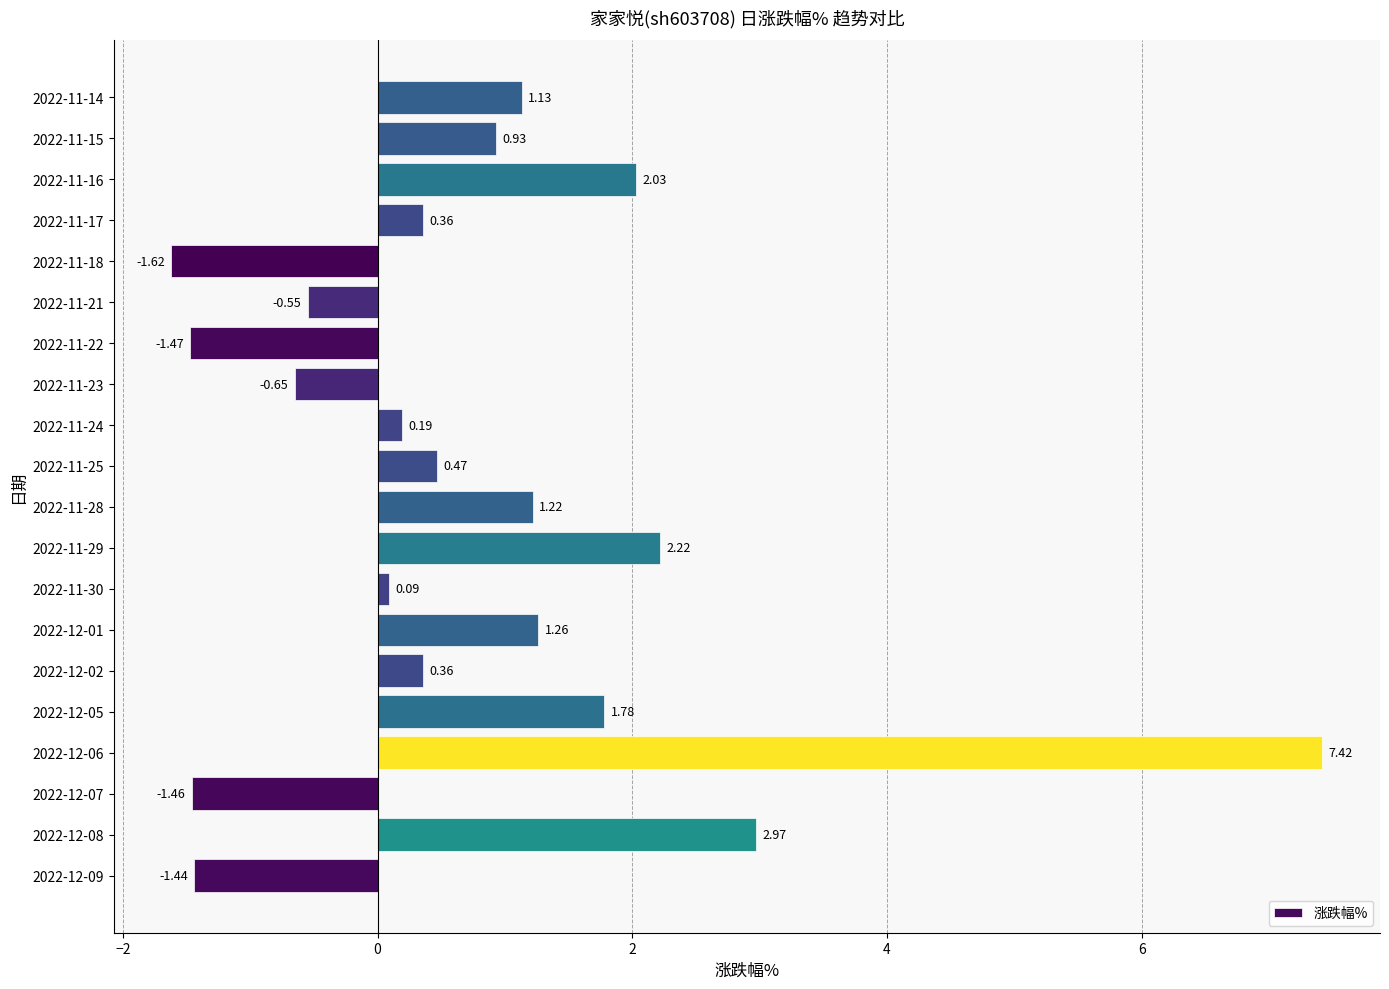

Which has a higher value, 2022-12-07 or 2022-12-01?

2022-12-01